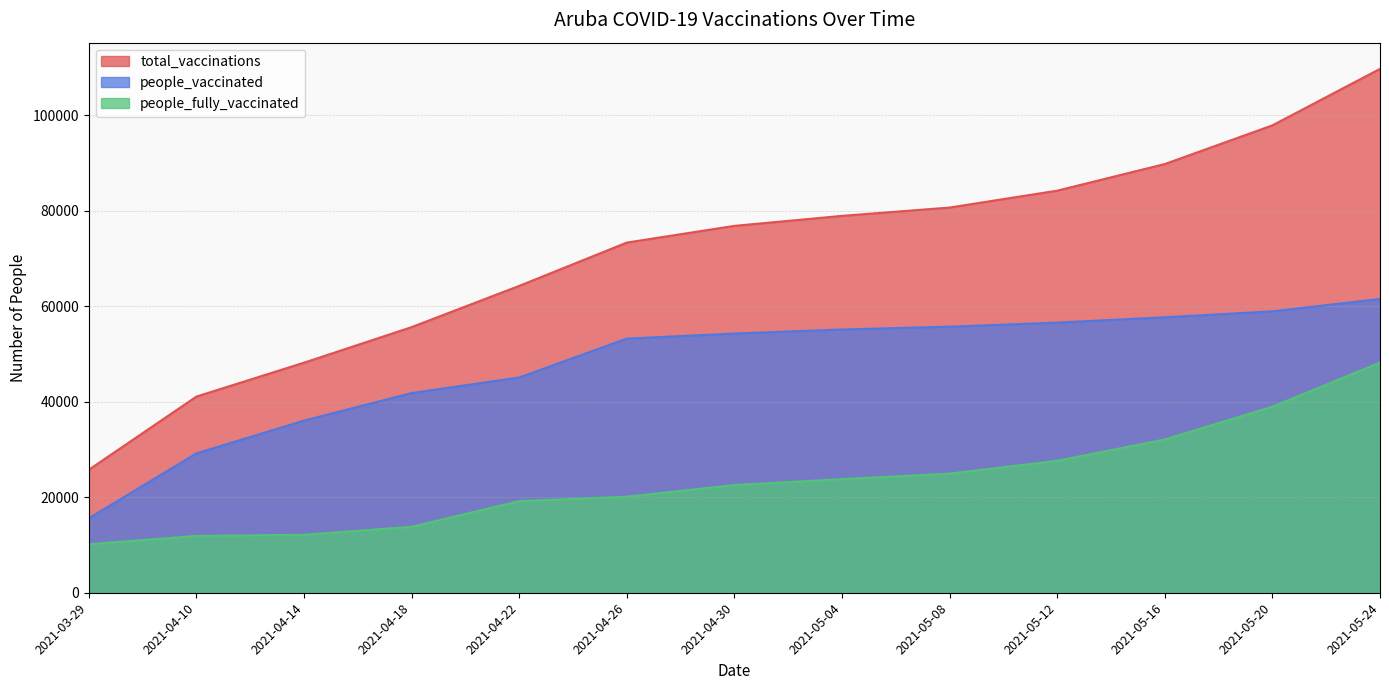

How many values in the people_fully_vaccinated series exceed 22559?

6